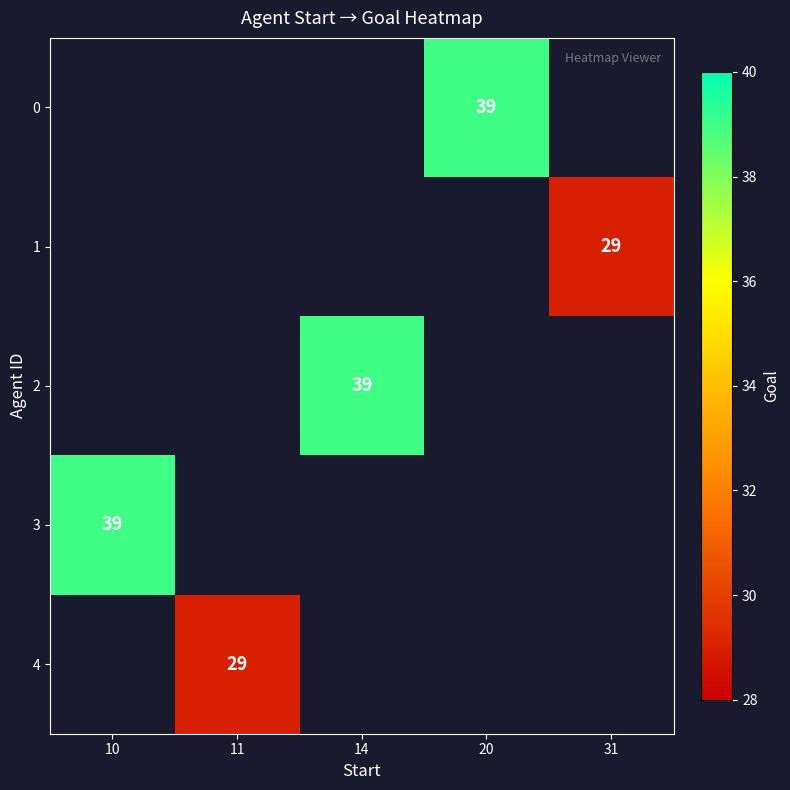

True or false: 3 has a value of 39 at 10.

True